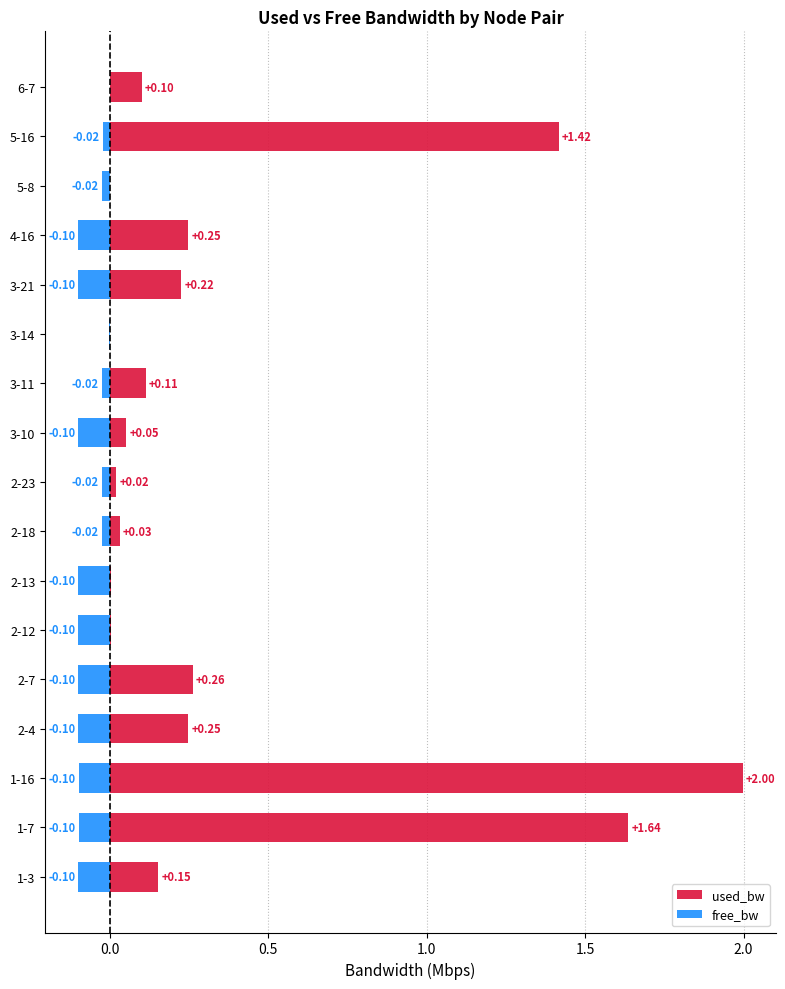

How many bars are there in total?

34